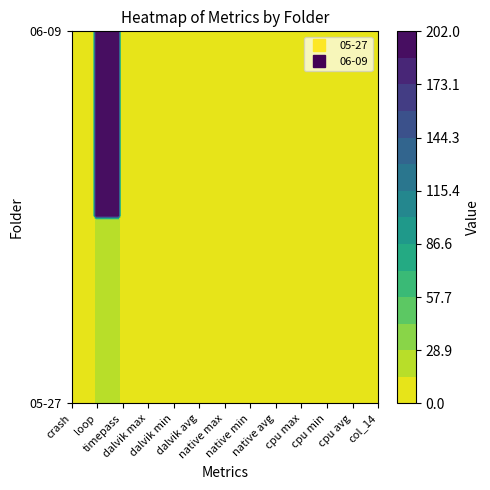

Which label corresponds to the smallest value in the chart?

crash